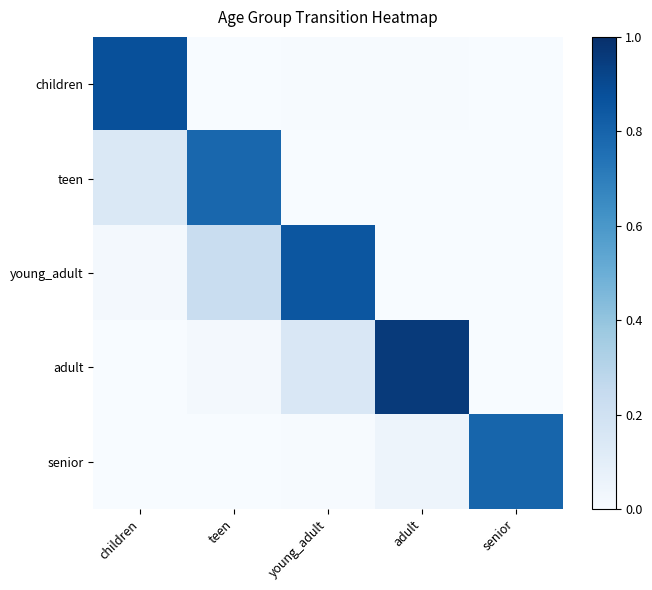

Reading right to left, what are all the values shown in this chart?

children: senior=0.0	adult=0.0	young_adult=0.0	teen=0.0	children=0.9
teen: senior=0.0	adult=0.0	young_adult=0.0	teen=0.8	children=0.1
young_adult: senior=0.0	adult=0.0	young_adult=0.9	teen=0.2	children=0.0
adult: senior=0.0	adult=1.0	young_adult=0.1	teen=0.0	children=0.0
senior: senior=0.8	adult=0.0	young_adult=0.0	teen=0.0	children=0.0